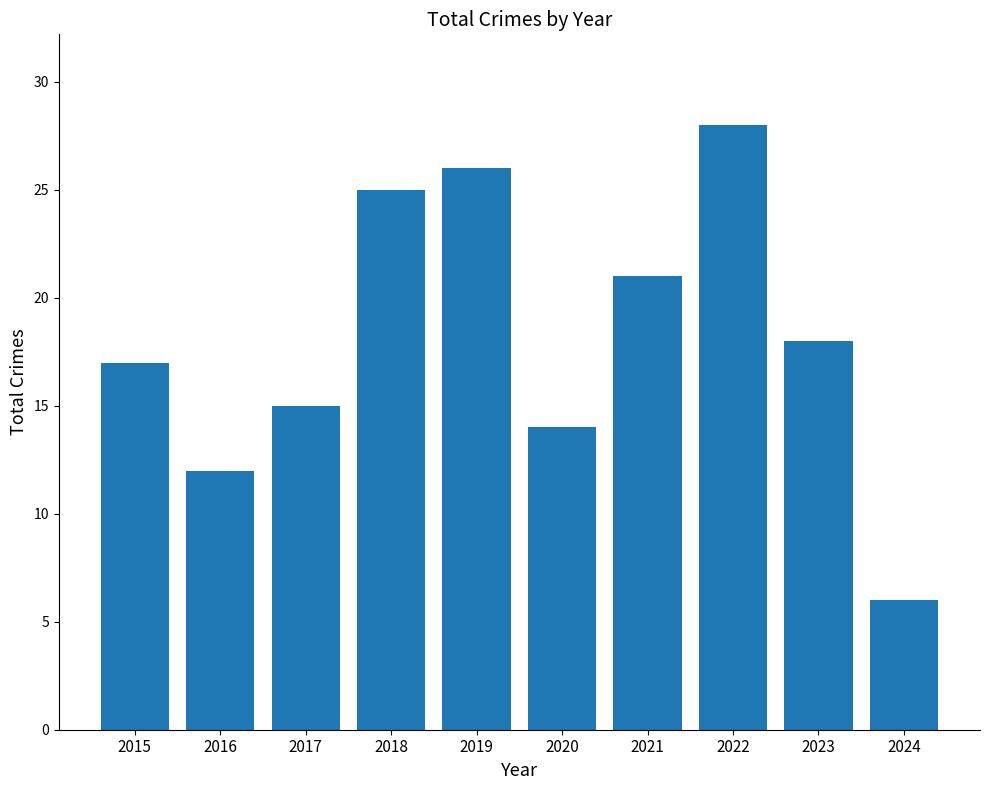

Count the number of data series in this chart.

1